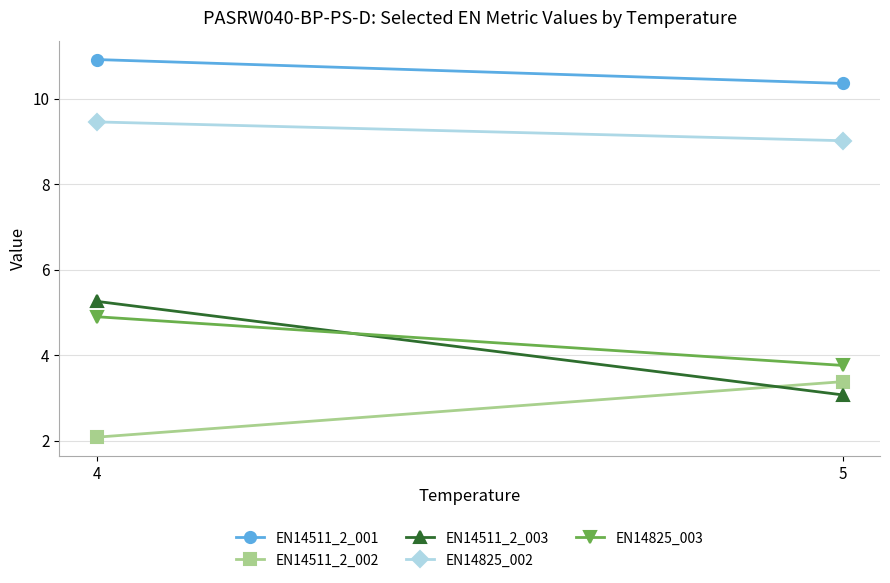

Rank the categories by EN14511_2_002 value from lowest to highest.

4, 5